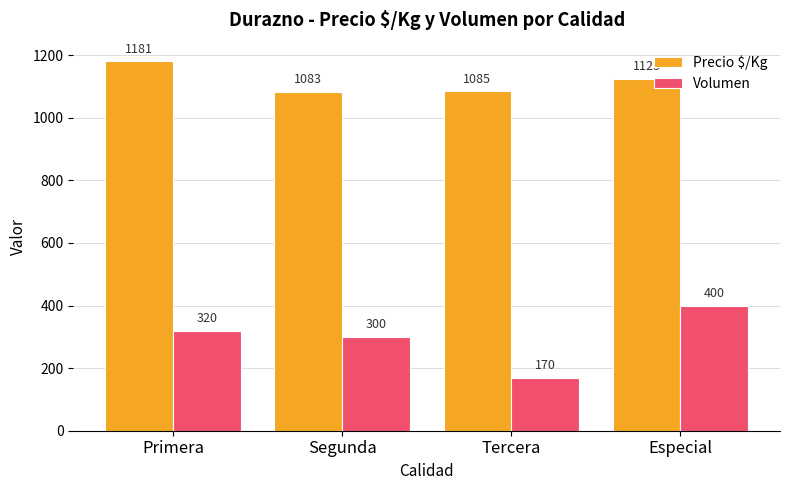

Rank the series by their average value, from lowest to highest.

Volumen, Precio $/Kg